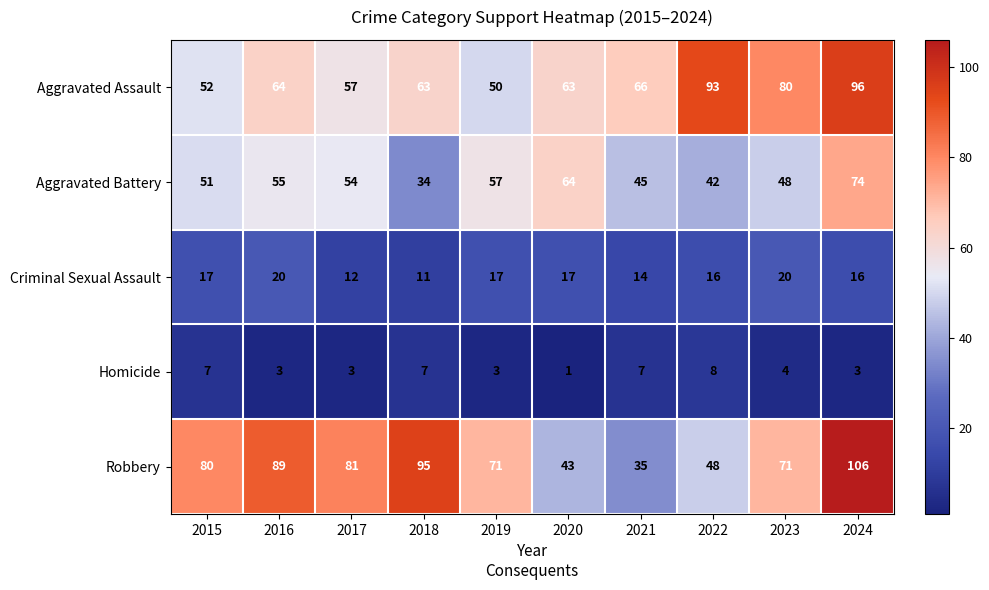

What is the maximum value shown in the chart?

106